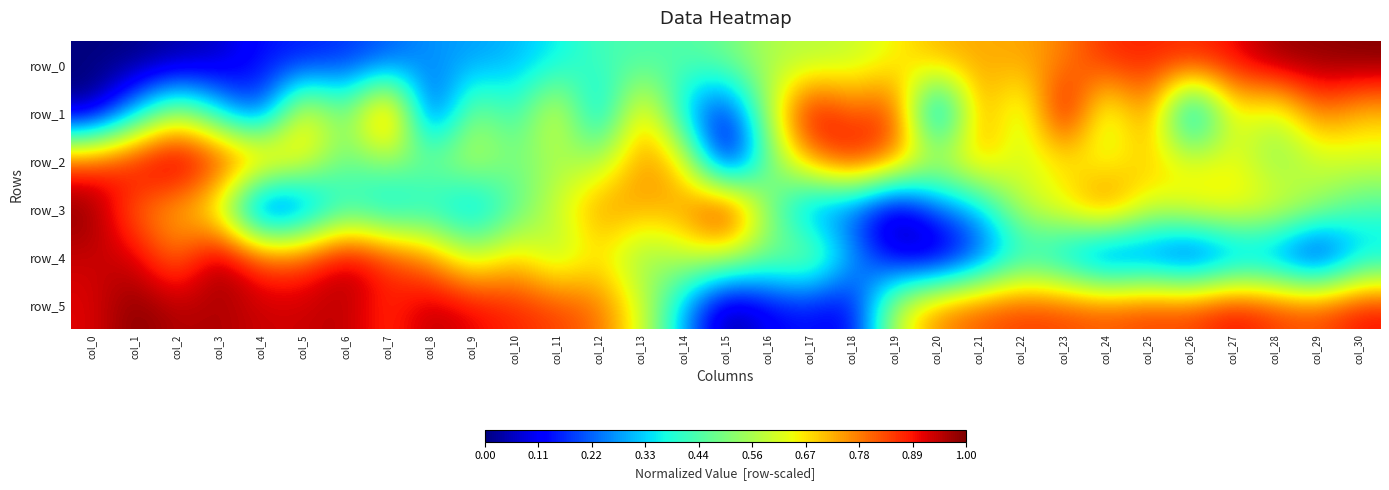

Rank the series at col_20 from highest to lowest value.

row_5, row_0, row_2, row_3, row_1, row_4